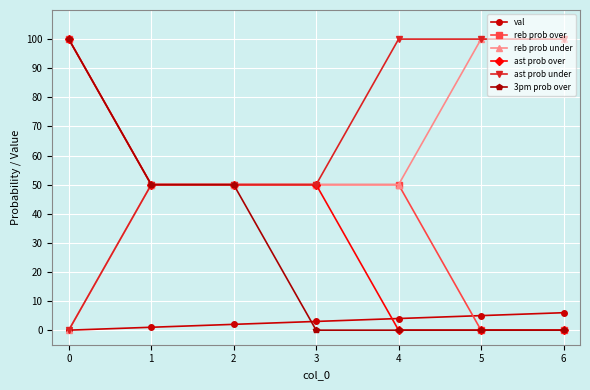

What is the approximate value of ast prob under at 1, to the nearest 5?

50